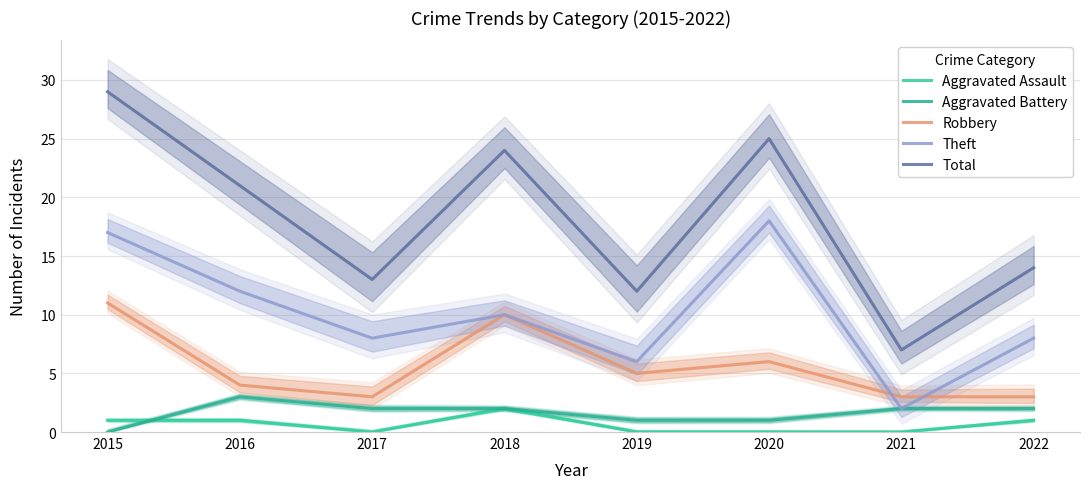

True or false: Aggravated Battery and Theft intersect in this chart.

False